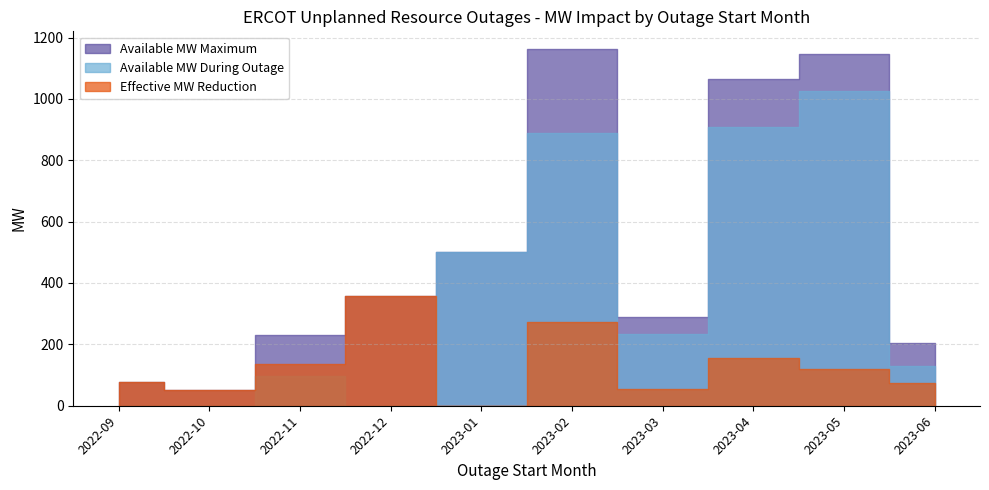

What is the value of the Available MW Maximum point at the 4th from the left?

100